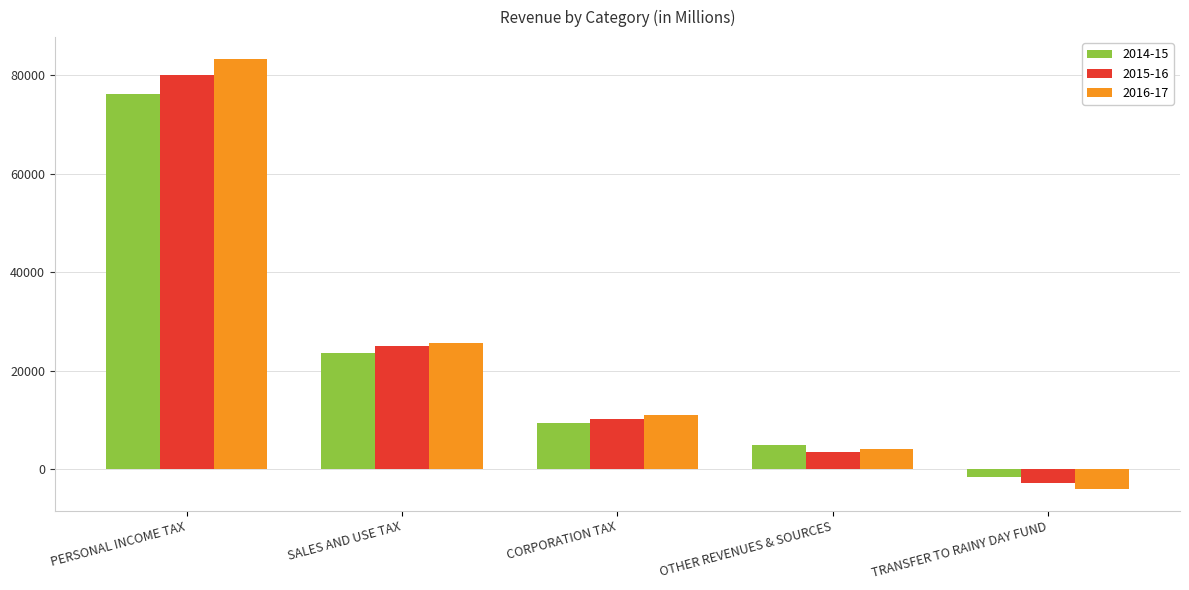

Reading right to left, transcribe all the data shown in this chart.

2014-15: -1606	4893	9400	23700	76200
2015-16: -2849	3482	10300	25000	80000
2016-17: -4080	4047	10993	25727	83393